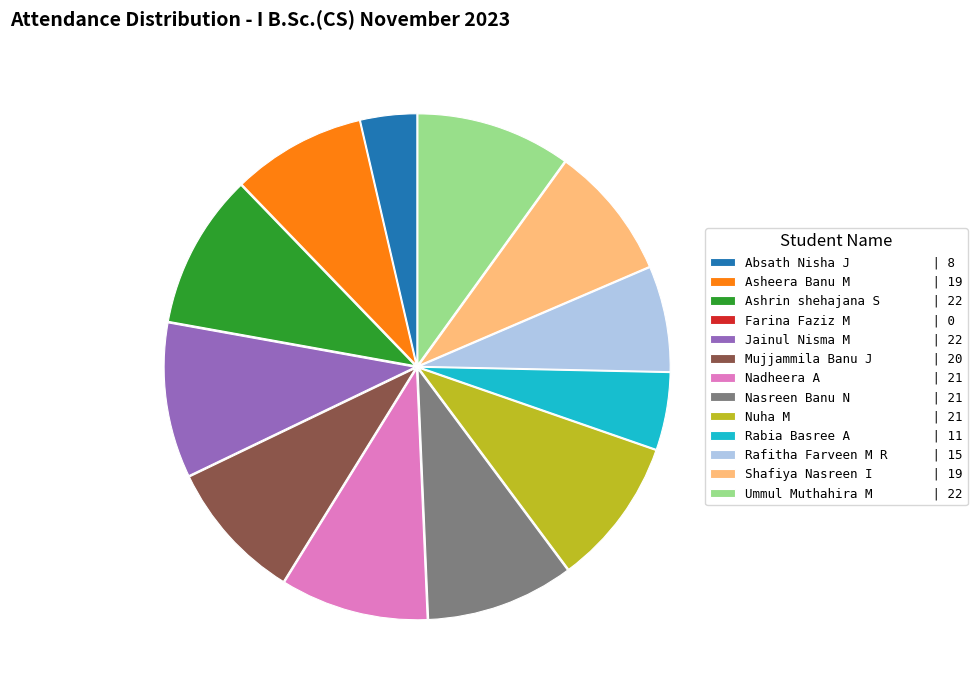

Is there any slice that represents more than half of the pie?

No